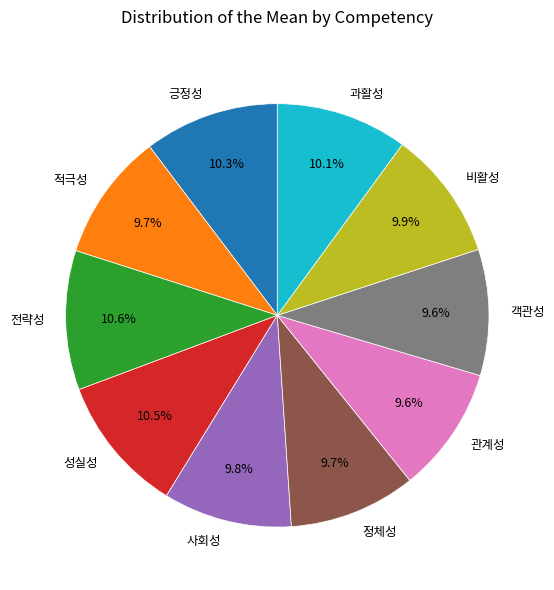

Is there a majority slice in this chart?

No